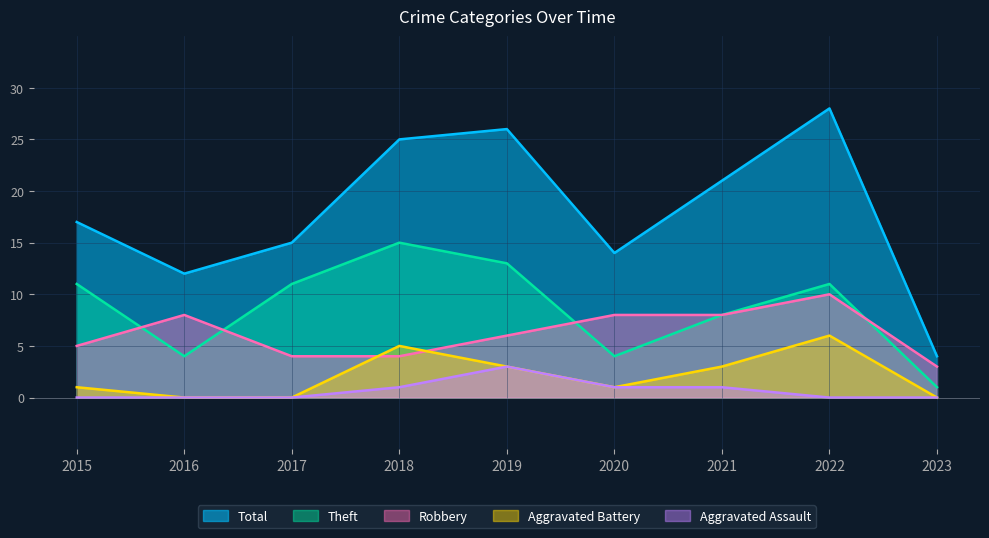

Reading right to left, list all the values displayed in this chart.

Robbery: 2023=3	2022=10	2021=8	2020=8	2019=6	2018=4	2017=4	2016=8	2015=5
Theft: 2023=1	2022=11	2021=8	2020=4	2019=13	2018=15	2017=11	2016=4	2015=11
Total: 2023=4	2022=28	2021=21	2020=14	2019=26	2018=25	2017=15	2016=12	2015=17
Aggravated Battery: 2023=0	2022=6	2021=3	2020=1	2019=3	2018=5	2017=0	2016=0	2015=1
Aggravated Assault: 2023=0	2022=0	2021=1	2020=1	2019=3	2018=1	2017=0	2016=0	2015=0